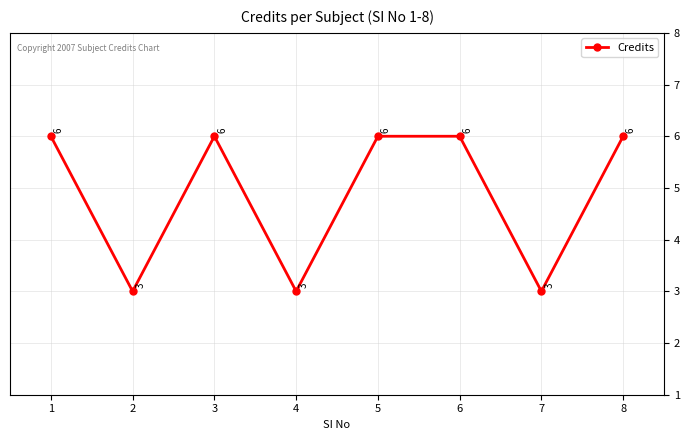

Reading right to left, what are all the values shown in this chart?

8=6	7=3	6=6	5=6	4=3	3=6	2=3	1=6